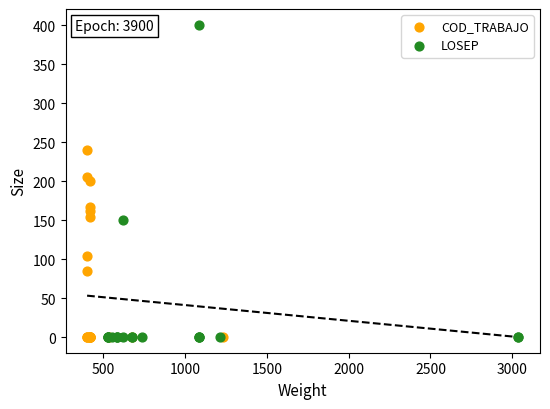

Which series has the largest Y range (max minus min)?

LOSEP